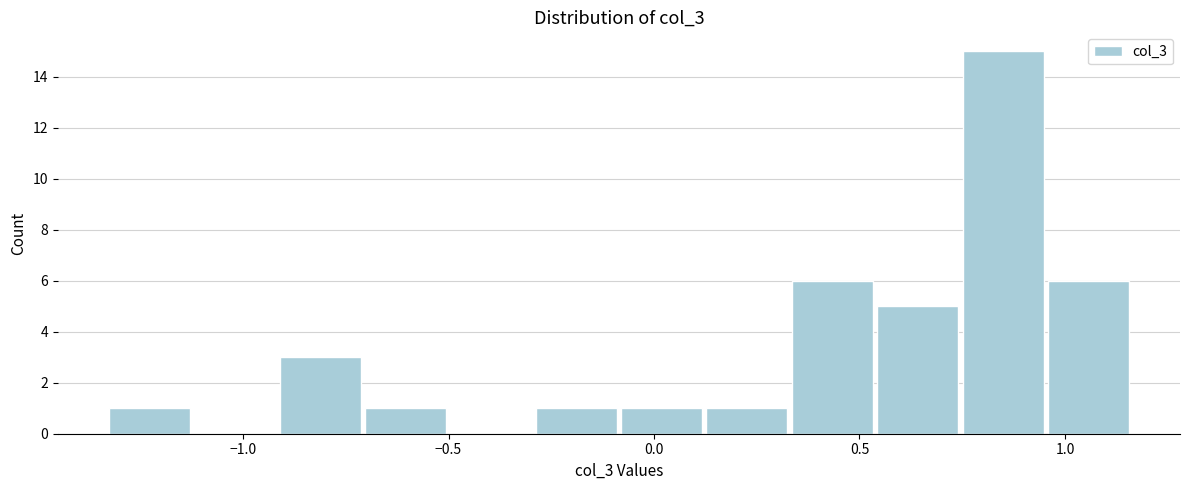

Reading left to right, transcribe this chart: for each bar, give the range it covers on the x-axis and its height. Neither the bar edges nor the heights are printed on the chart, so give them approximately, as read against the axes.

-1.35 to -1.10: 1
-1.10 to -0.90: 0
-0.90 to -0.70: 3
-0.70 to -0.50: 1
-0.50 to -0.30: 0
-0.30 to -0.10: 1
-0.10 to 0.10: 1
0.10 to 0.35: 1
0.35 to 0.55: 6
0.55 to 0.75: 5
0.75 to 0.95: 15
0.95 to 1.15: 6